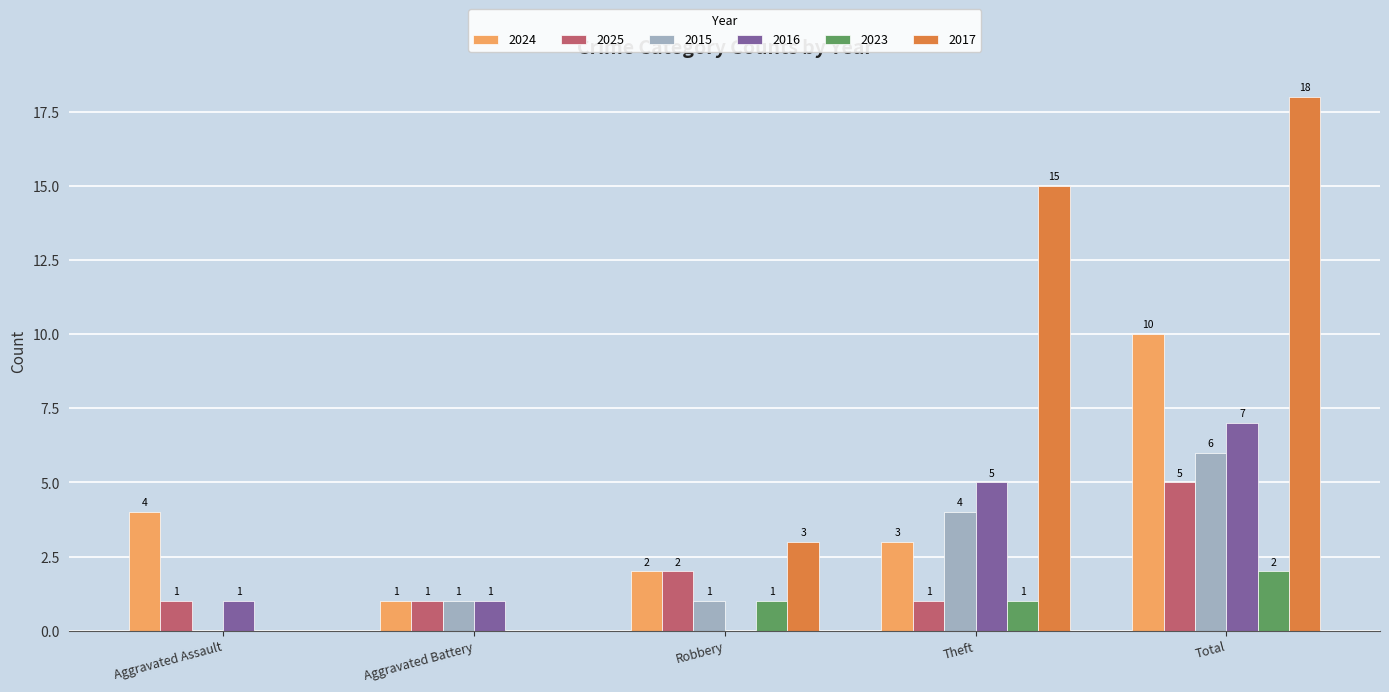

Reading right to left, what are all the values shown in this chart?

2024: Total=10	Theft=3	Robbery=2	Aggravated Battery=1	Aggravated Assault=4
2025: Total=5	Theft=1	Robbery=2	Aggravated Battery=1	Aggravated Assault=1
2015: Total=6	Theft=4	Robbery=1	Aggravated Battery=1	Aggravated Assault=0
2016: Total=7	Theft=5	Robbery=0	Aggravated Battery=1	Aggravated Assault=1
2023: Total=2	Theft=1	Robbery=1	Aggravated Battery=0	Aggravated Assault=0
2017: Total=18	Theft=15	Robbery=3	Aggravated Battery=0	Aggravated Assault=0